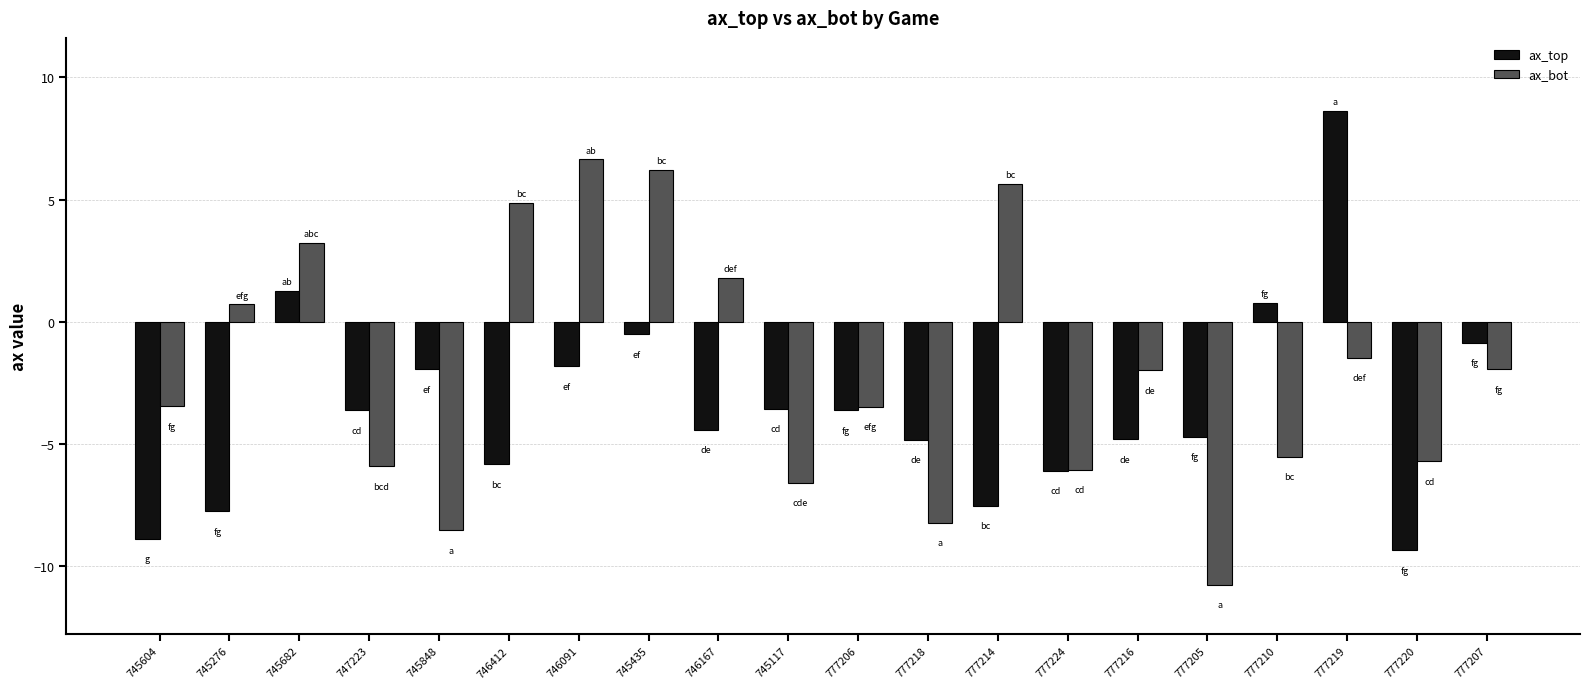

Which series changed the most between 745435 and 777214?

ax_top